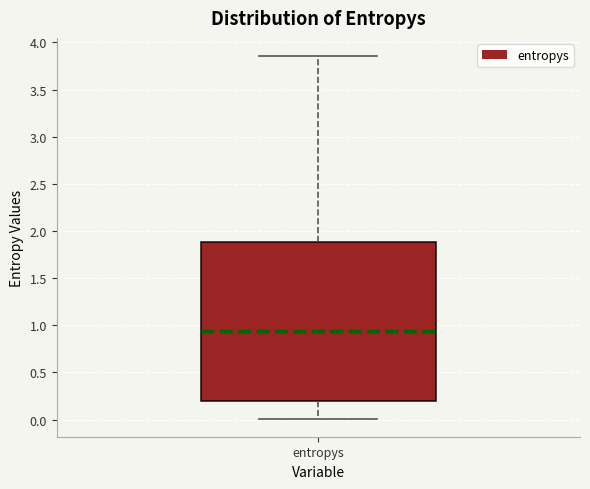

Read this box plot against the y-axis: the position of the median line, the range covered by the box, and the ends of both whiskers. The values are not printed on the chart, so give them approximately, as read against the axis.

median 0.95, box 0.20 to 1.90, whiskers 0.00 to 3.85